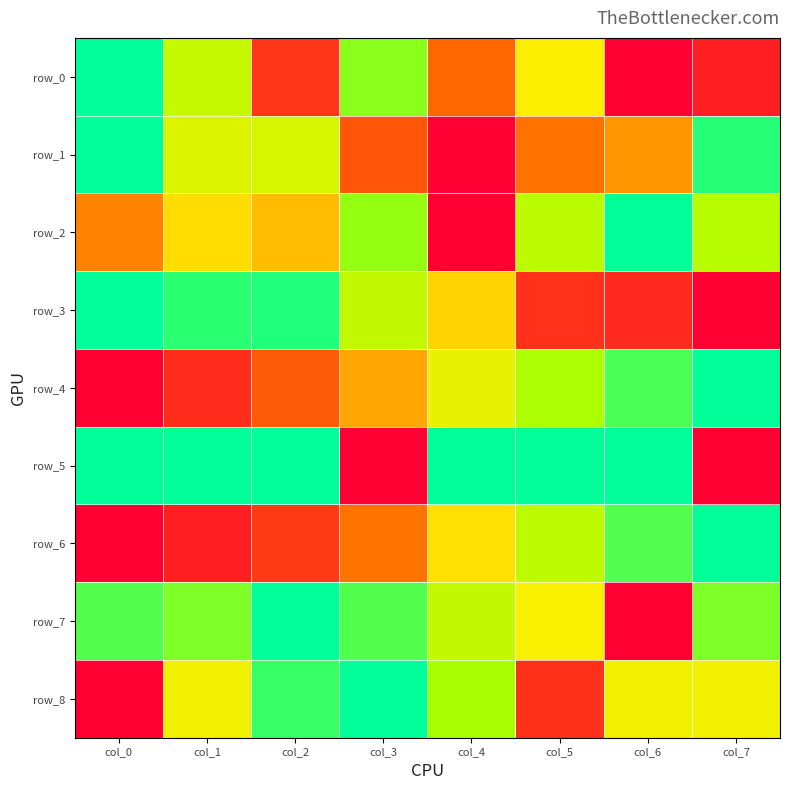

How many values in row_7 are above zero?

7